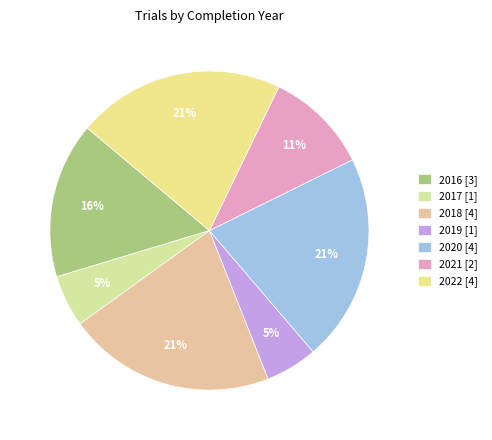

To the nearest percent, what is the combined percentage of 2022 and 2021?

32%